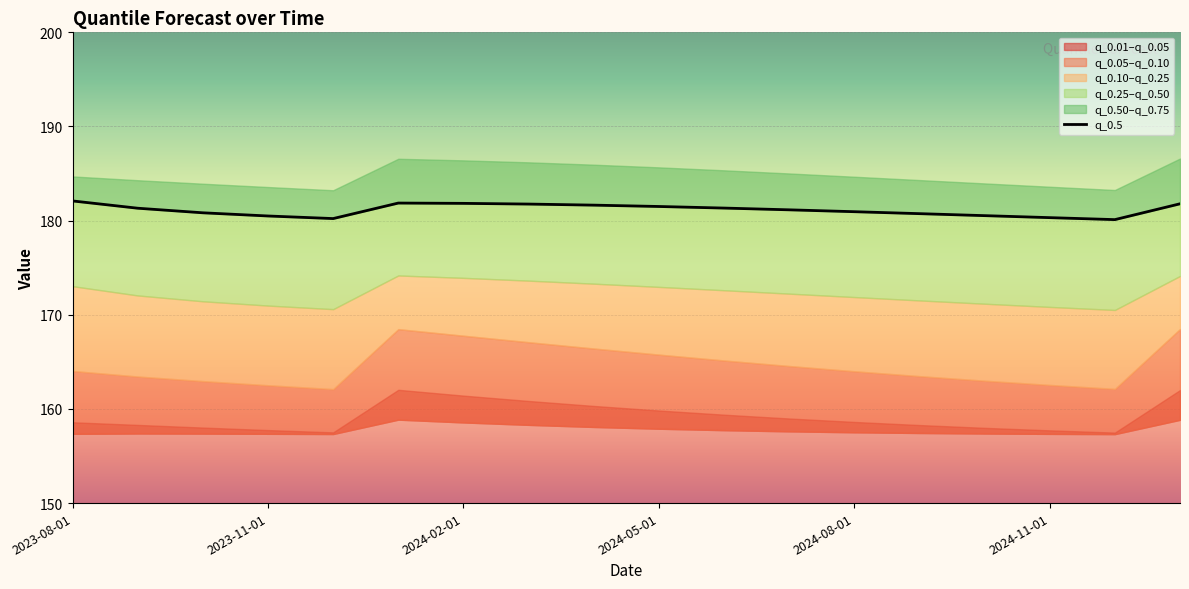

What position from the left is 11?

12